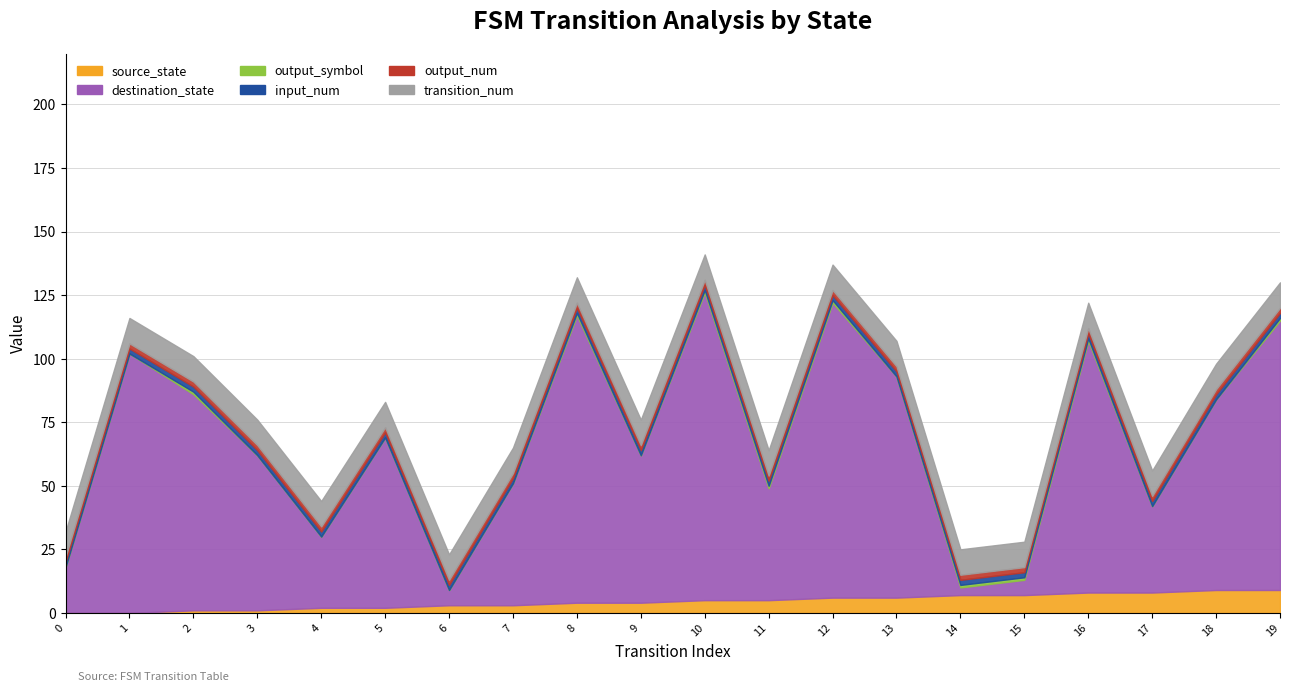

What is the difference between the maximum and minimum values in the output_symbol series?

1